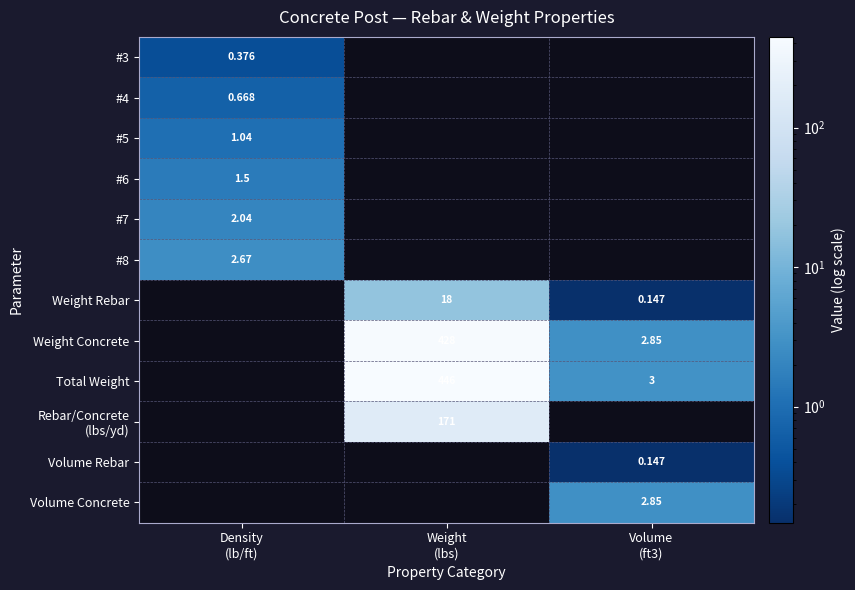

What is the difference between the highest and lowest values at Density
(lb/ft)?

2.3